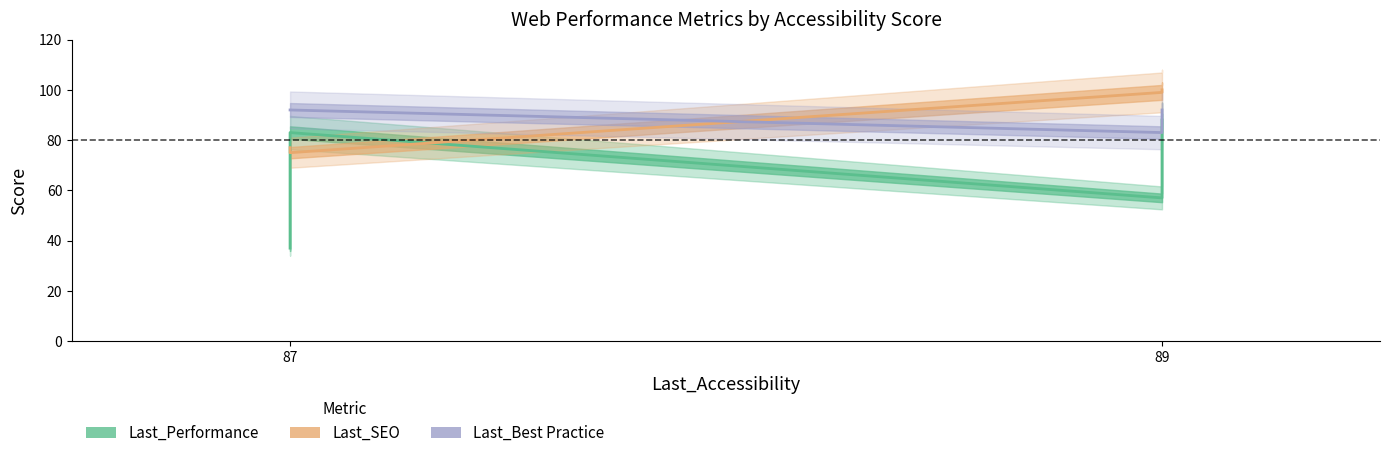

Is this an area chart (filled region under the line)?

No